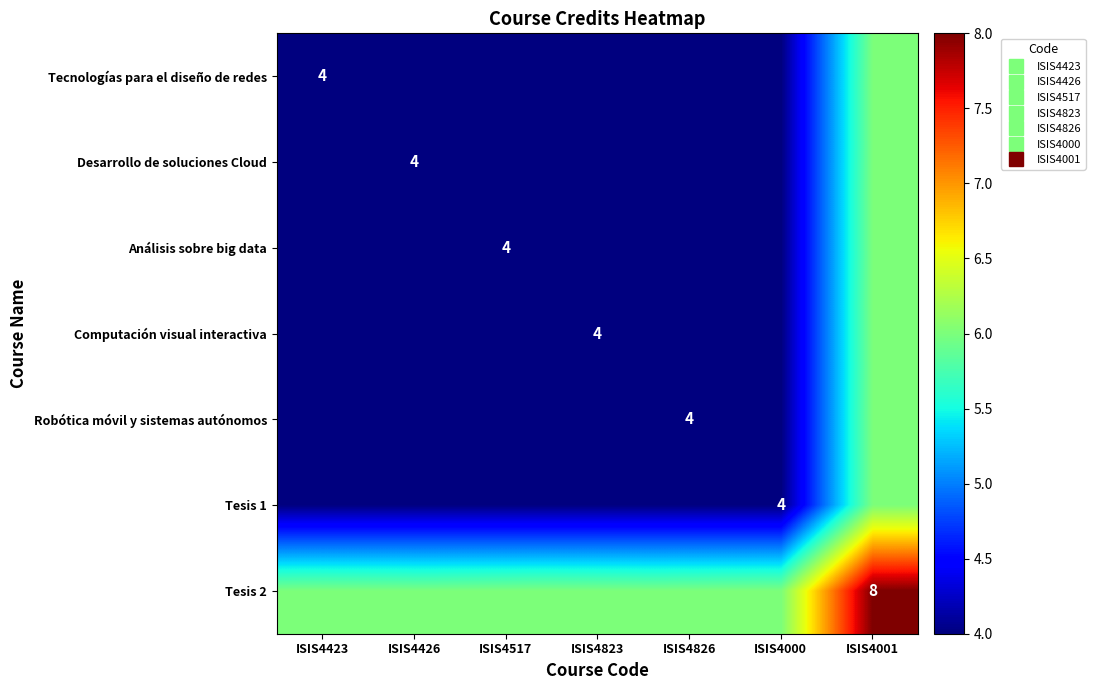

How many data points in Computación visual interactiva are above 4?

1